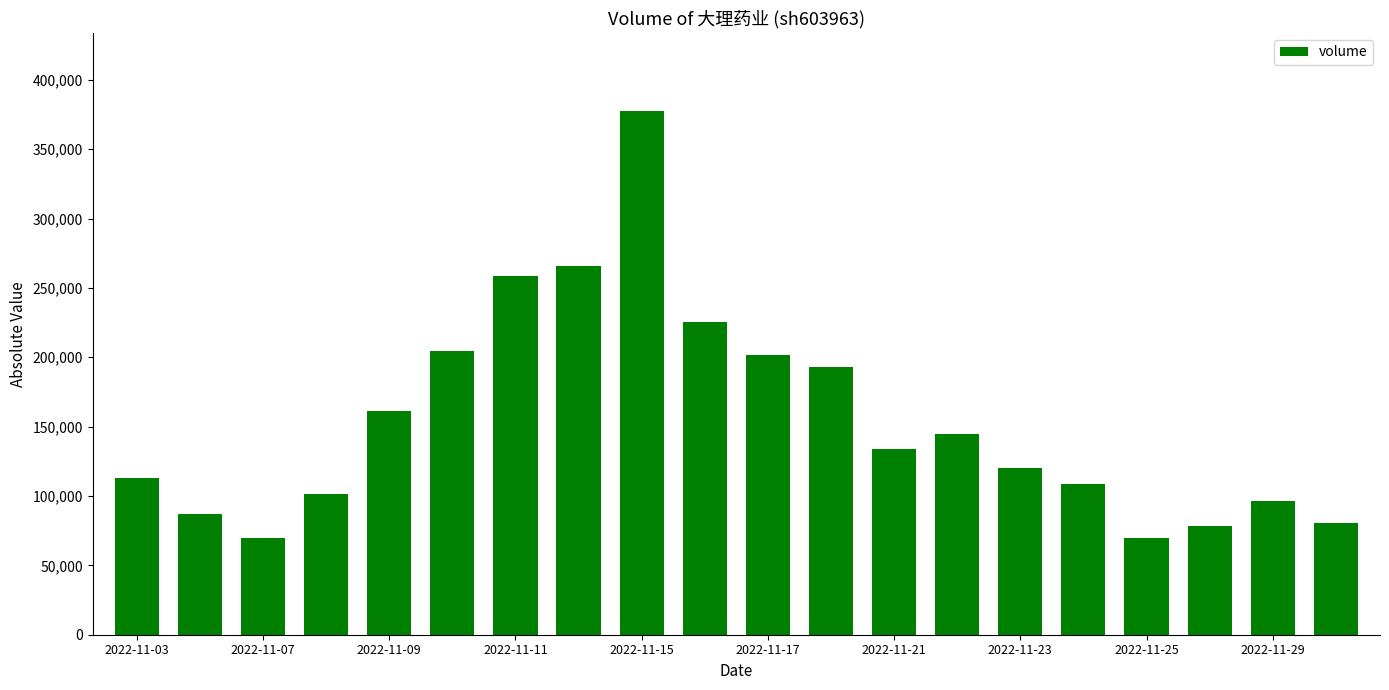

What is the greatest value displayed?

377276